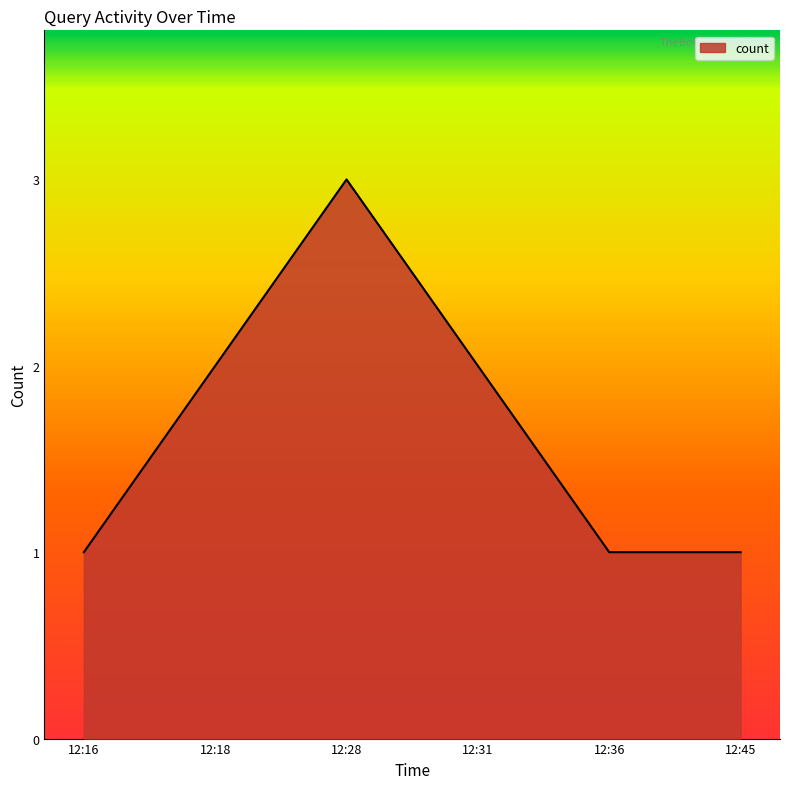

At which category does the data reach its first local peak?

12:28